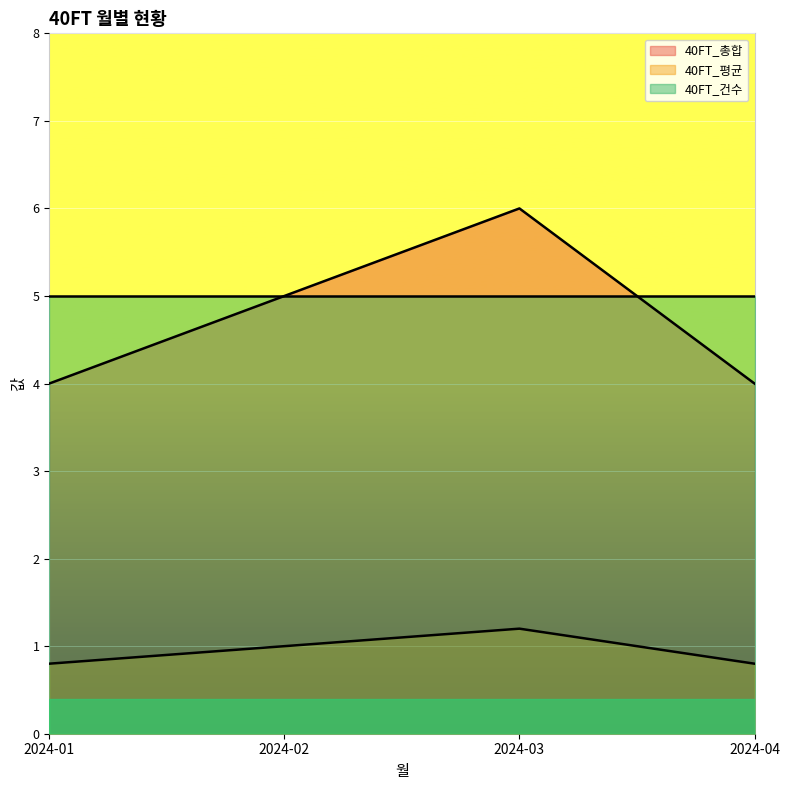

True or false: 40FT_총합 has a value of 4.0 at 2024-04.

True